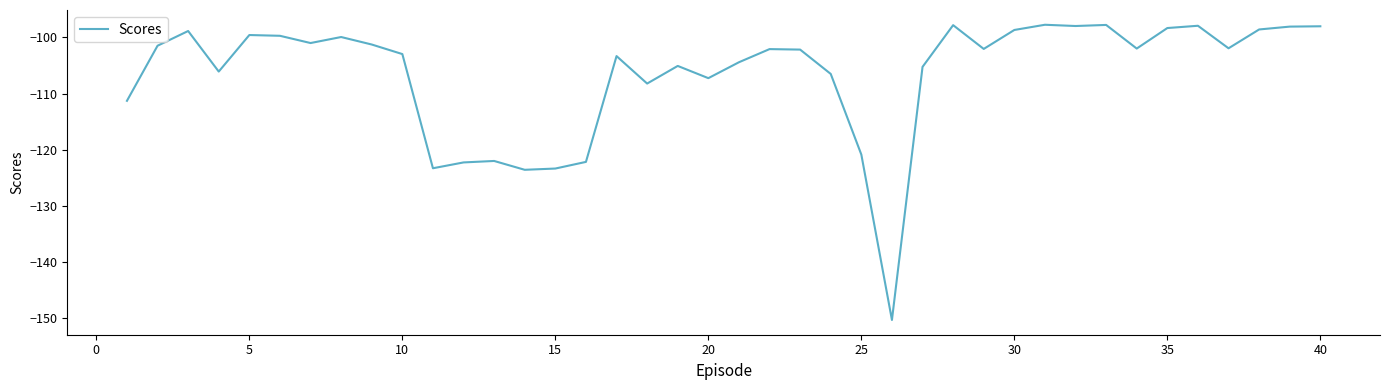

What is the difference between the maximum and minimum values?

52.6